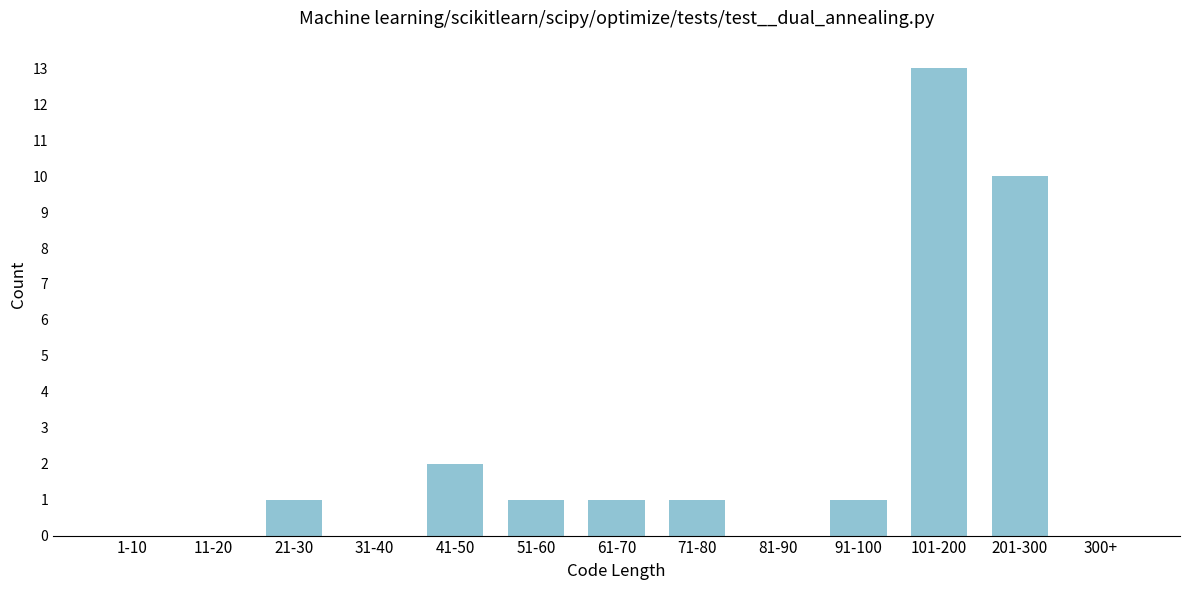

Reading right to left, extract all data points from this chart.

300+=0	201-300=10	101-200=13	91-100=1	81-90=0	71-80=1	61-70=1	51-60=1	41-50=2	31-40=0	21-30=1	11-20=0	1-10=0